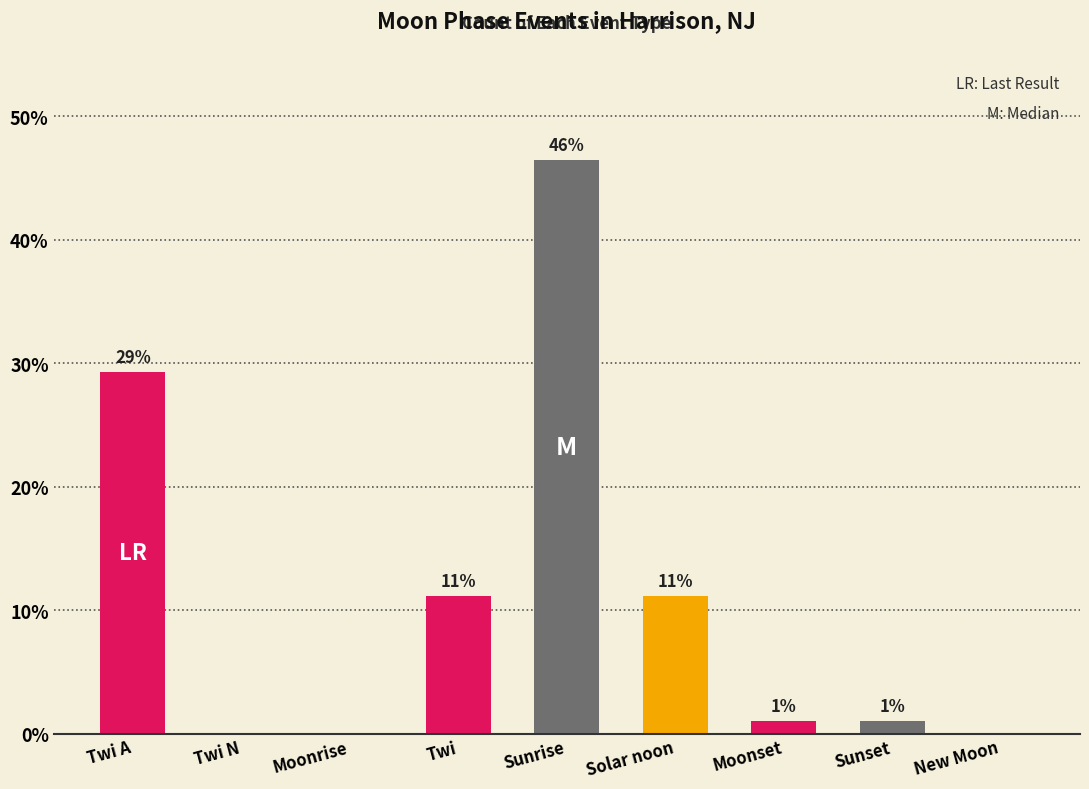

The chart shows a value of 1.8 at Sunset. True or false?

False